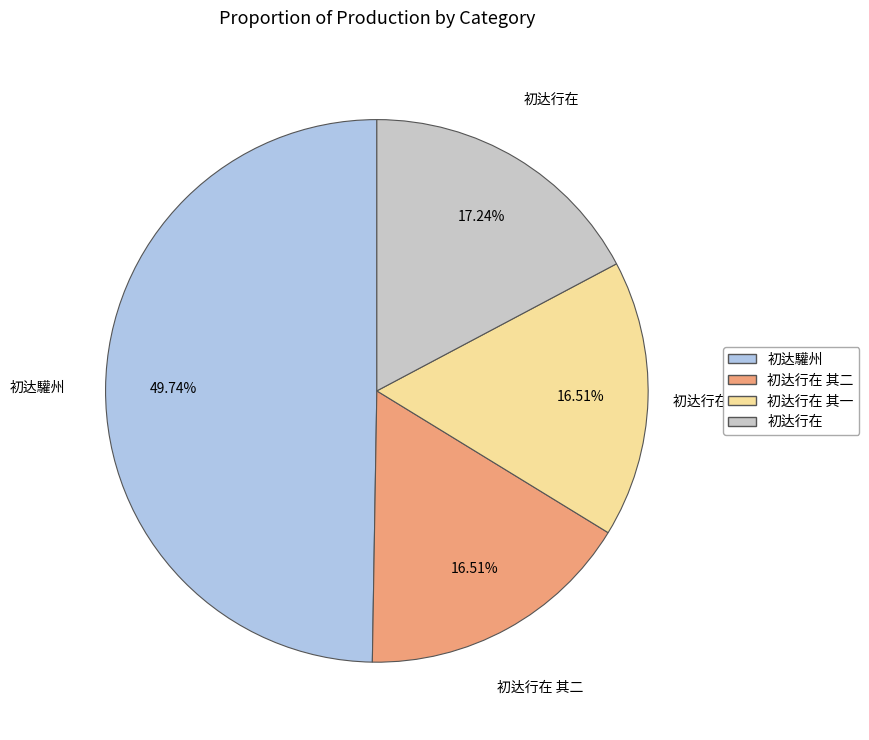

What percentage do 初达驩州 and 初达行在 其一 together represent?

66.2%